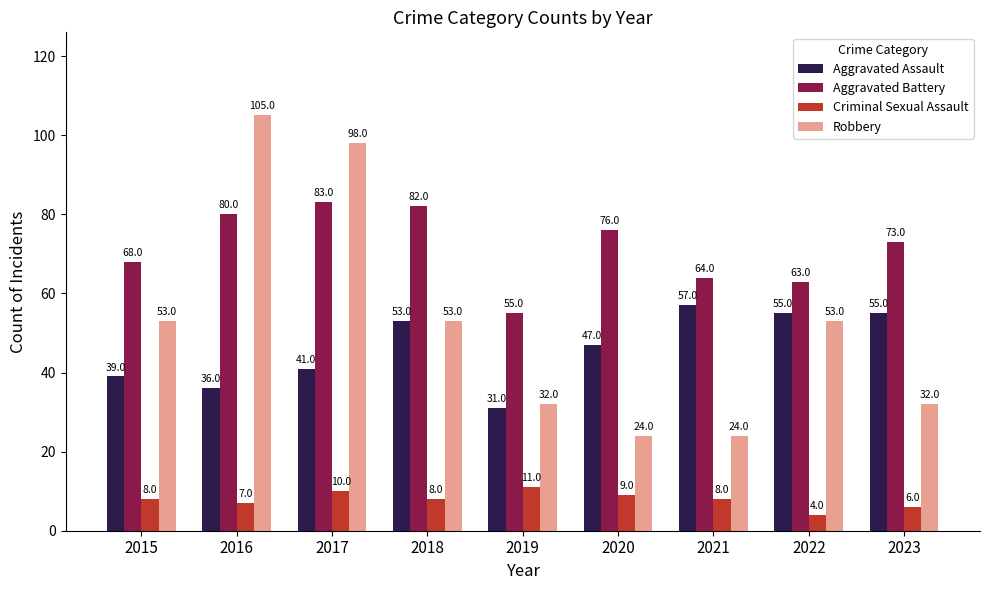

At which category is the sum across all series the highest?

2017